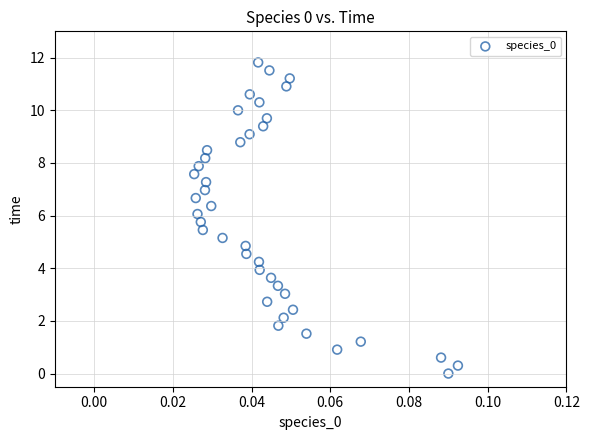

What is the range of Y values (max minus min)?

11.8